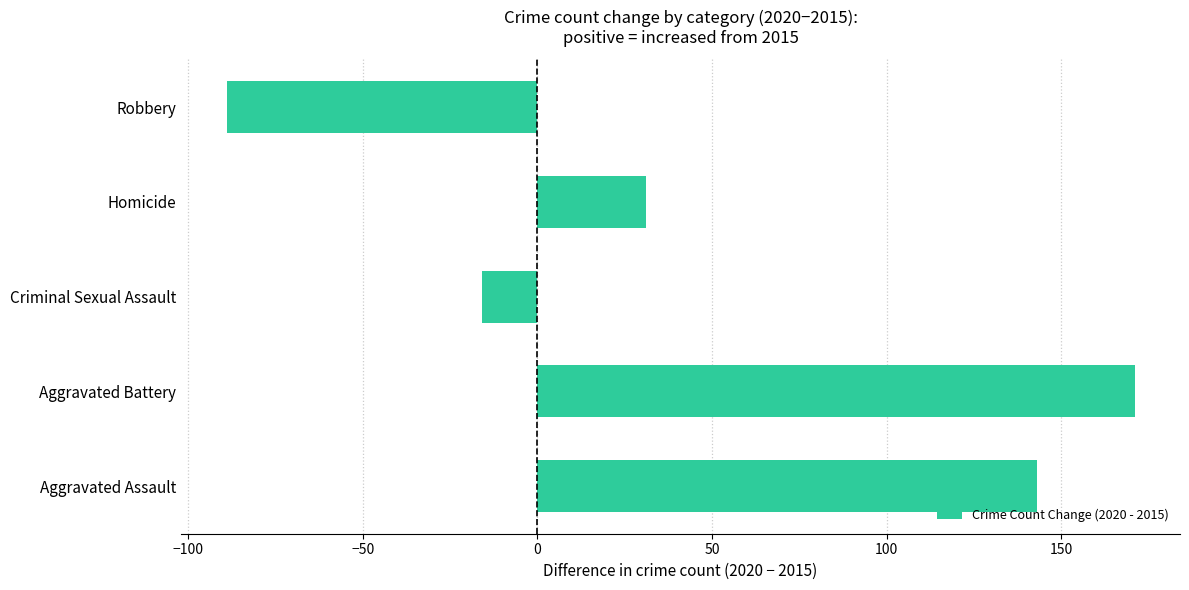

The value at Aggravated Battery is 271. True or false?

False